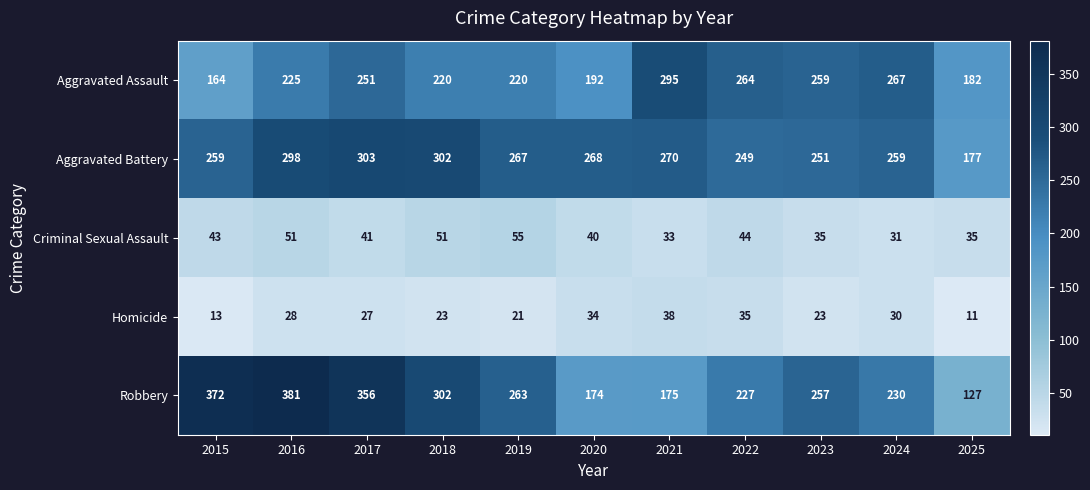

What is the difference between the highest and lowest values at 2019?

246